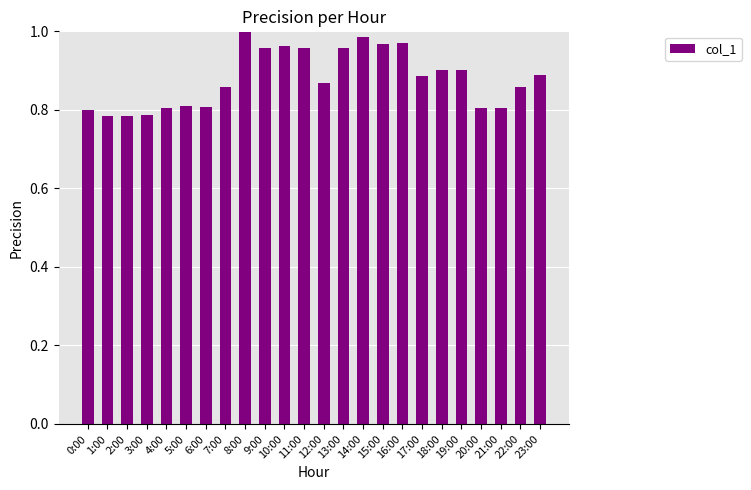

What is the label of the 19th bar from the right?

5:00